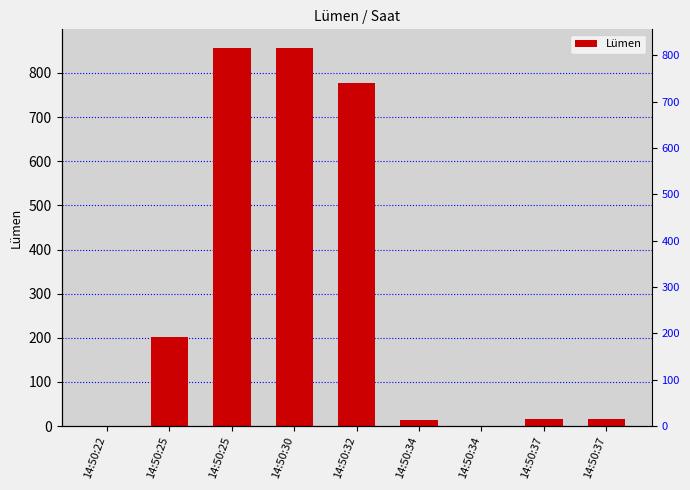

What is the sum of the values at 14:50:25 and 14:50:32?

980